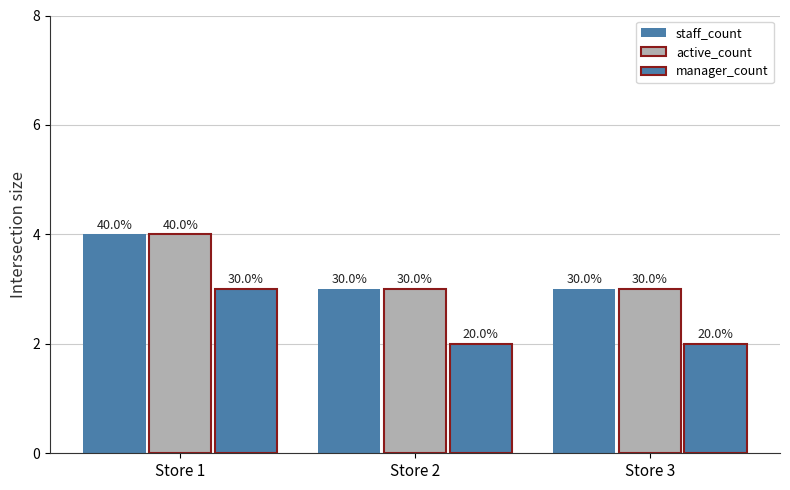

What is the value of the staff_count bar at the 3rd from the left?

3